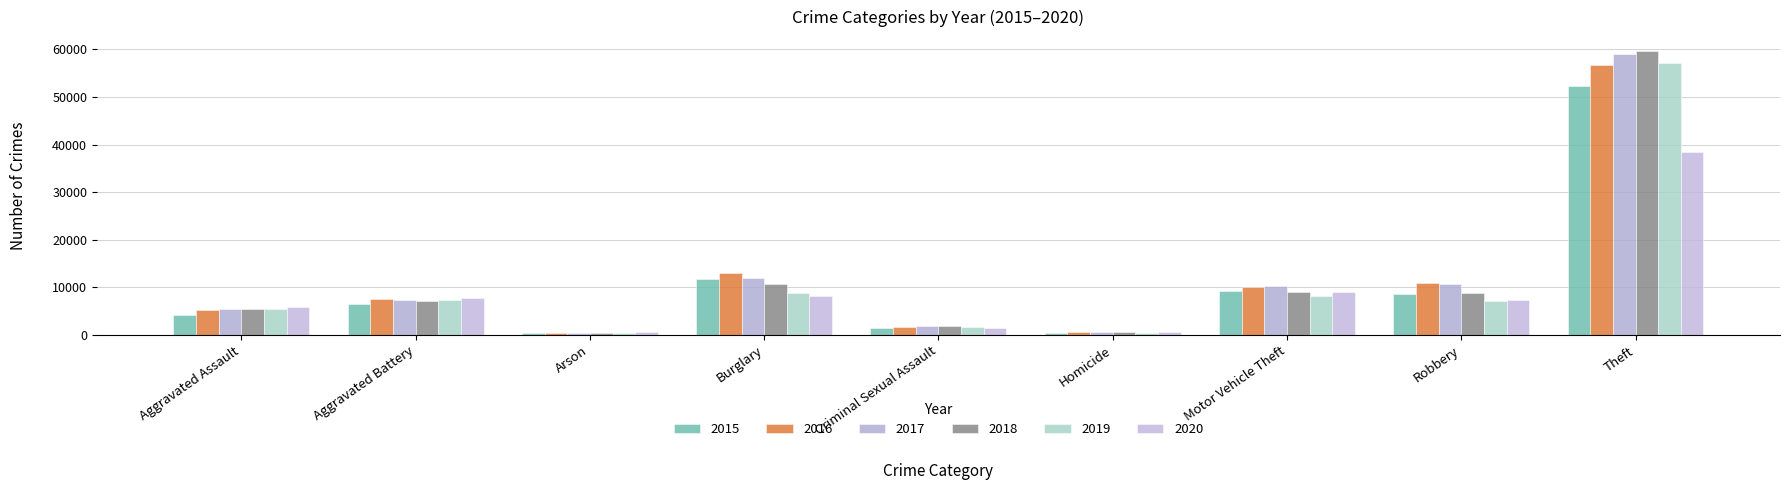

How many values in the 2017 series are below 7307?

4